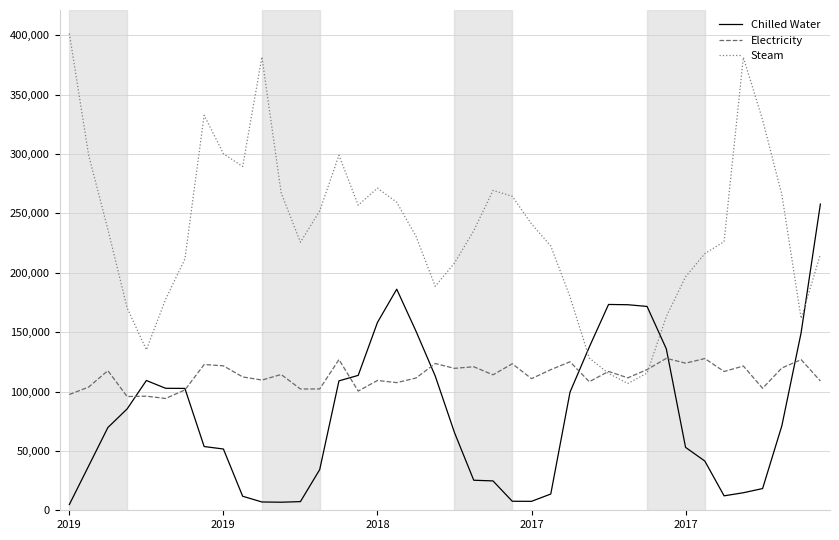

Rank the series by their maximum value, from lowest to highest.

Electricity, Chilled Water, Steam